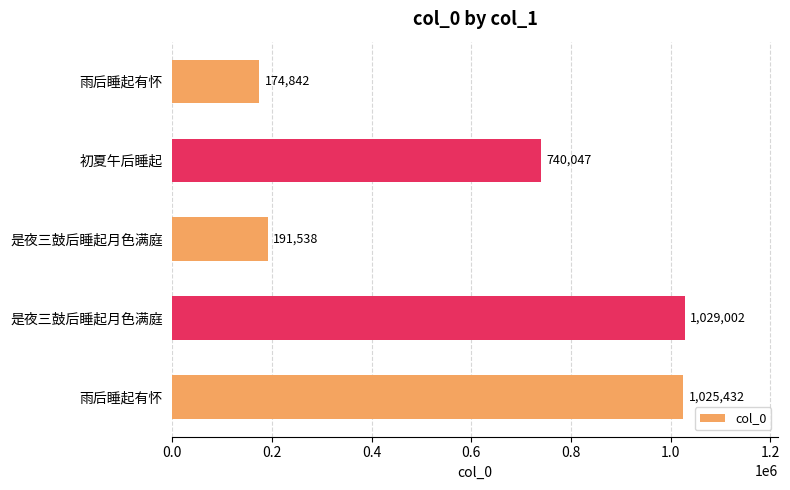

What is the difference between the maximum and minimum values?

854160